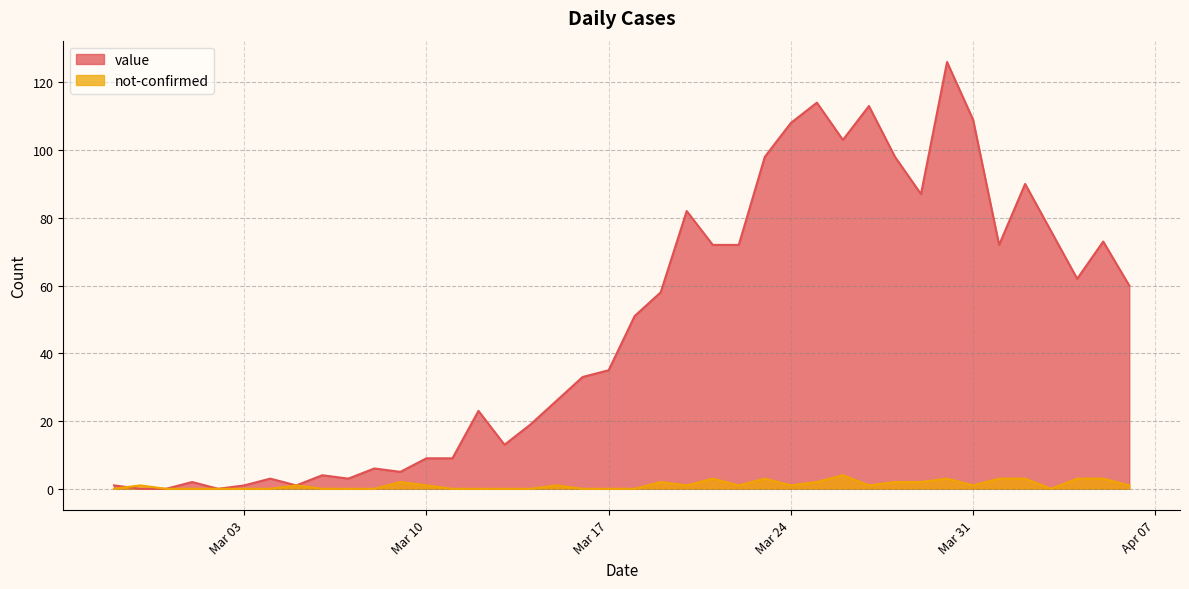

What is the maximum value for not-confirmed?

4